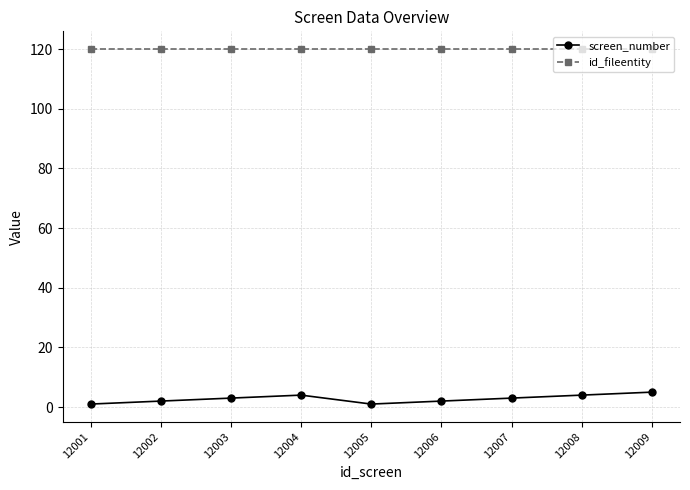

The id_fileentity series shows 54 at 12006. True or false?

False